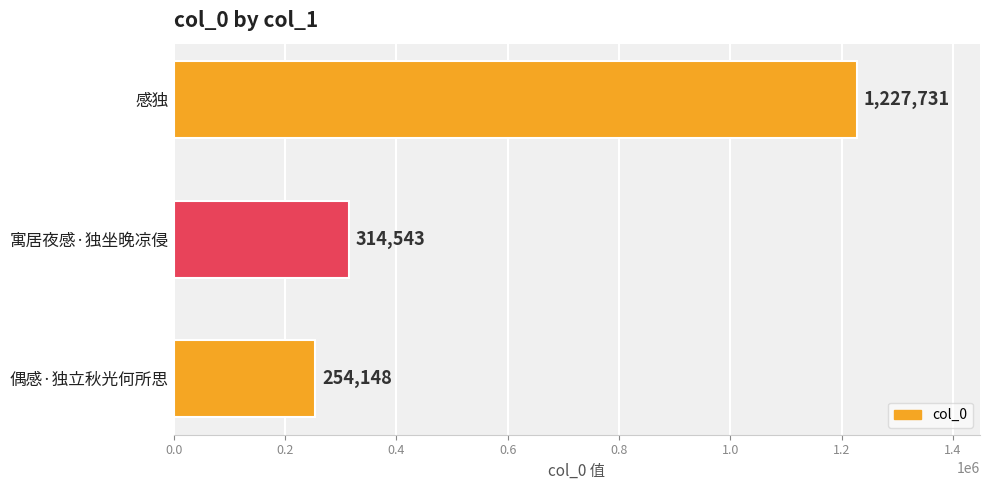

The chart shows a value of 314543 at 寓居夜感·独坐晚凉侵. True or false?

True